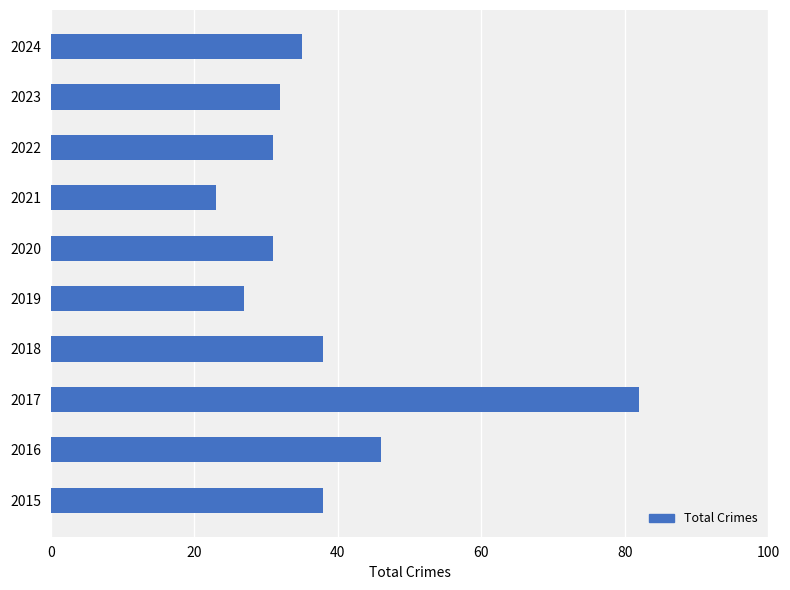

Reading top to bottom, extract all data points from this chart.

2024=35	2023=32	2022=31	2021=23	2020=31	2019=27	2018=38	2017=82	2016=46	2015=38